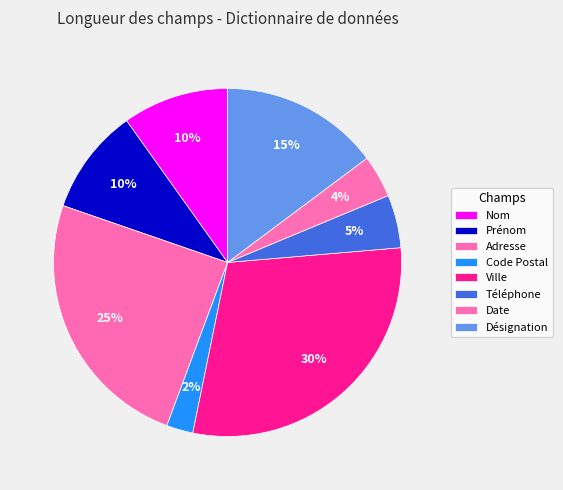

How many slices are in this pie chart?

8